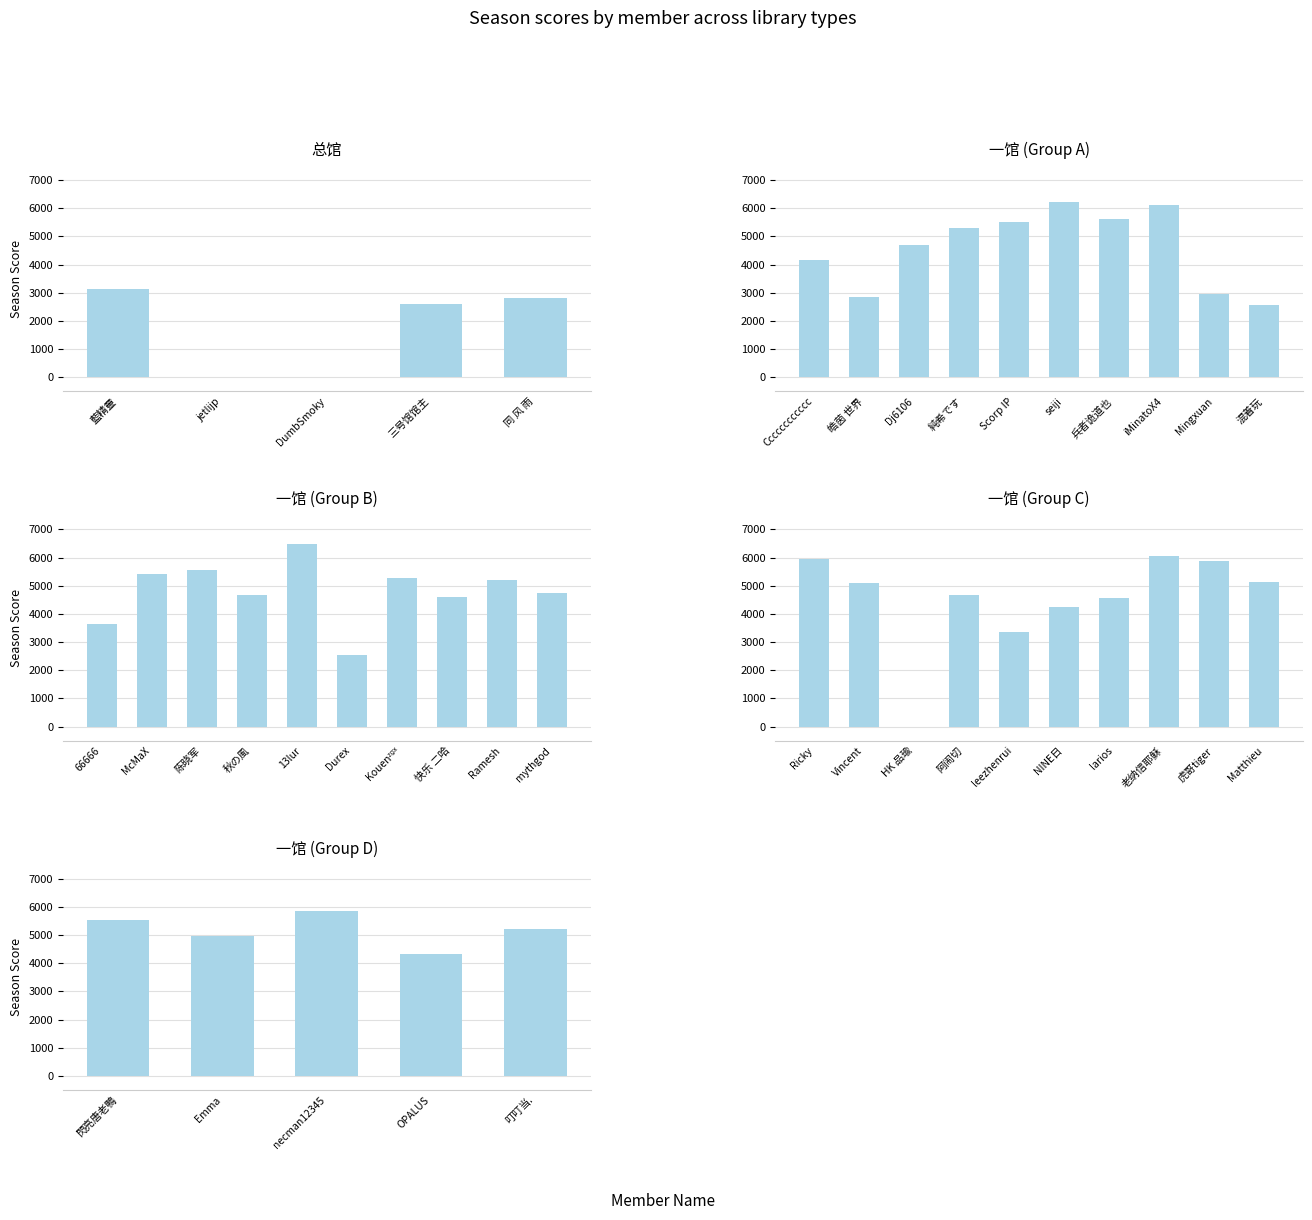

What position from the left is 藍精靈?

1